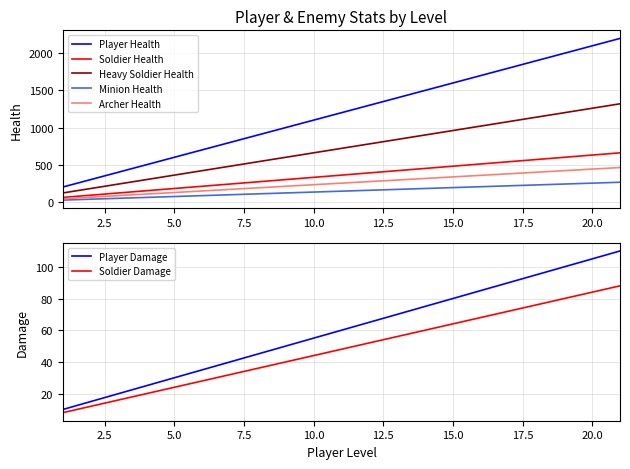

True or false: Player Health and Minion Health intersect in this chart.

False